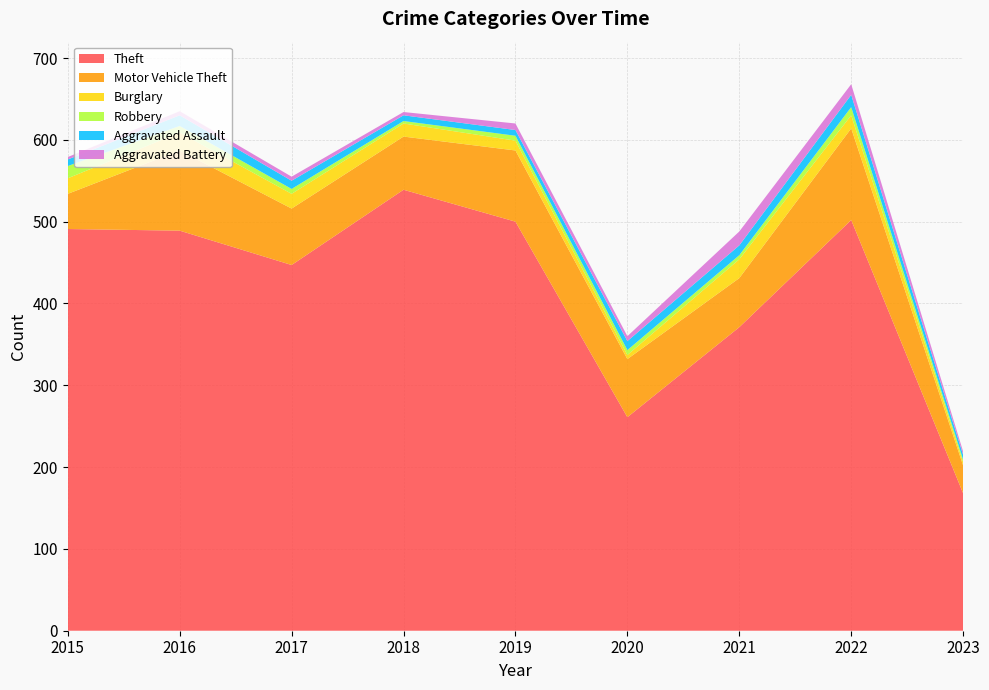

Reading right to left, extract all data points from this chart.

Theft: 2023=168	2022=502	2021=371	2020=261	2019=500	2018=539	2017=447	2016=489	2015=491
Motor Vehicle Theft: 2023=34	2022=112	2021=60	2020=71	2019=87	2018=65	2017=69	2016=98	2015=43
Burglary: 2023=4	2022=16	2021=23	2020=5	2019=12	2018=16	2017=18	2016=22	2015=19
Robbery: 2023=3	2022=10	2021=5	2020=6	2019=6	2018=3	2017=6	2016=8	2015=15
Aggravated Assault: 2023=6	2022=15	2021=12	2020=11	2019=7	2018=7	2017=10	2016=13	2015=8
Aggravated Battery: 2023=4	2022=13	2021=17	2020=6	2019=8	2018=4	2017=5	2016=5	2015=3